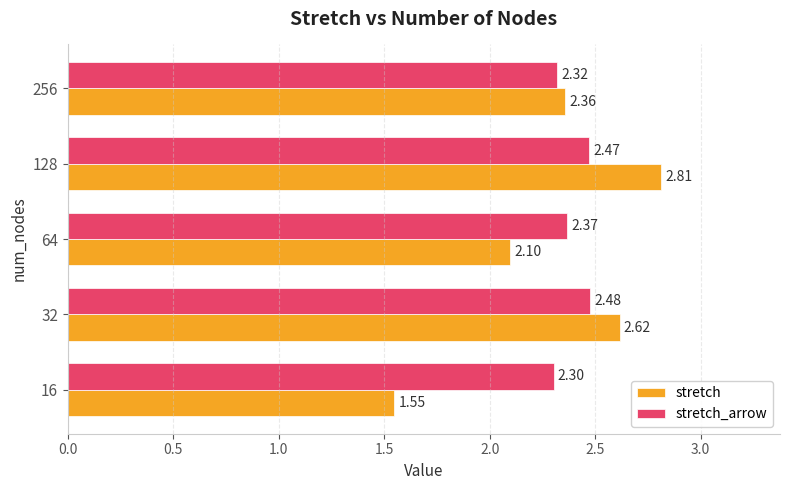

How many values in the stretch series exceed 2?

4